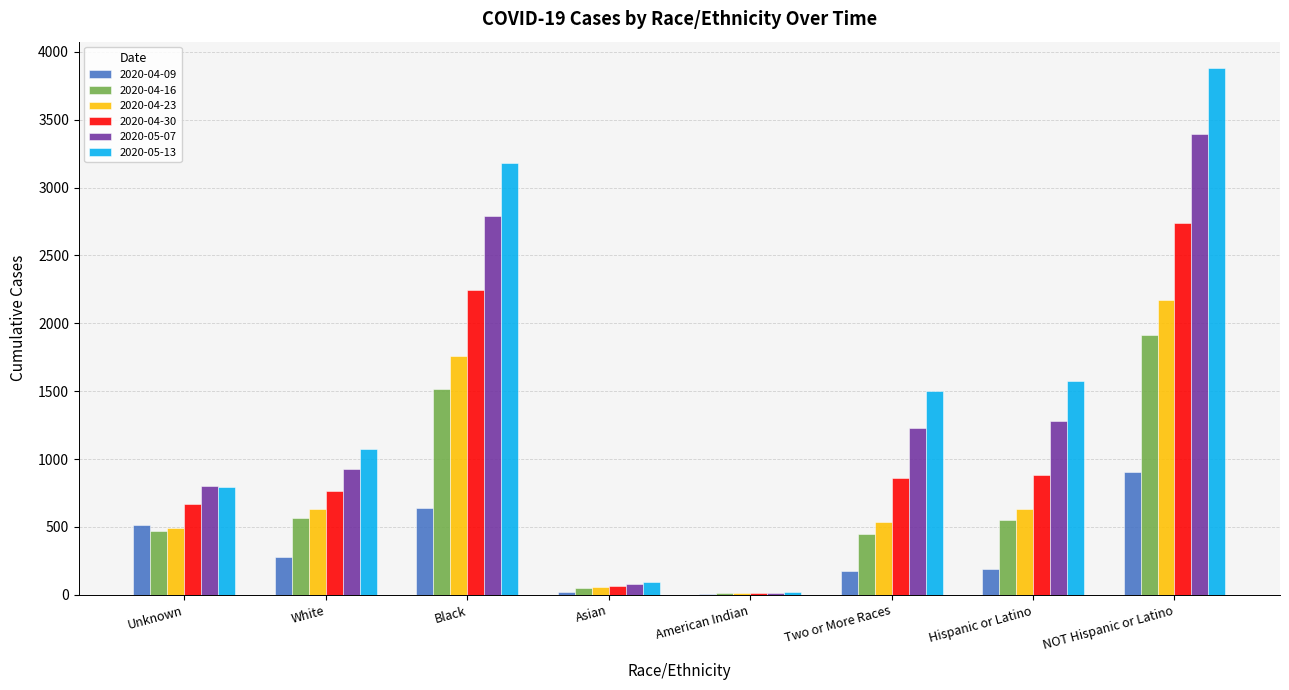

Are the bars grouped side by side (vs. stacked)?

Yes